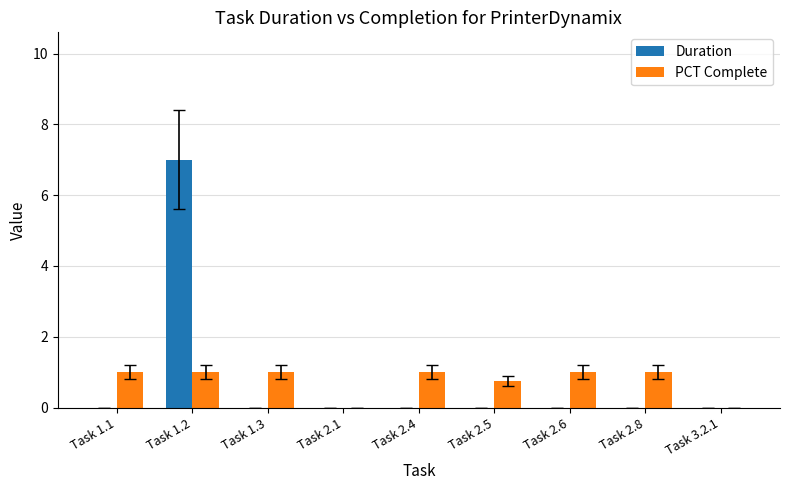

Which category has the highest value in the Duration series?

Task 1.2